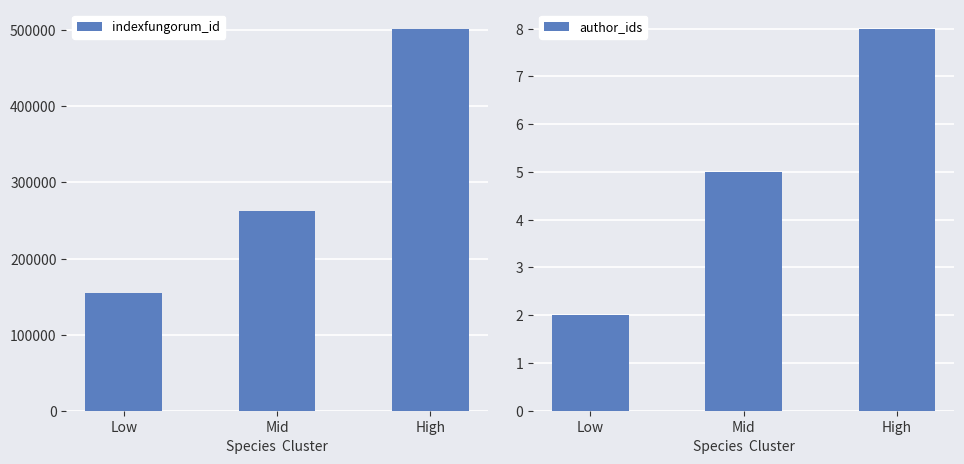

Reading right to left, extract all data points from this chart.

indexfungorum_id: 502177	263108	154859
author_ids: 8	5	2